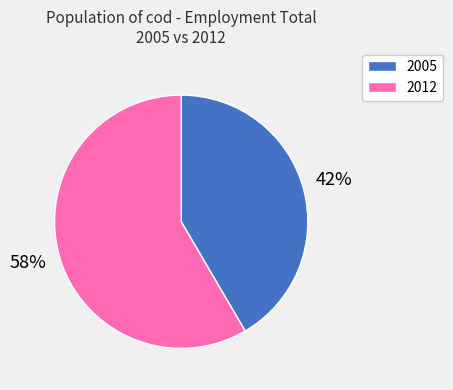

Which category accounts for the majority?

2012